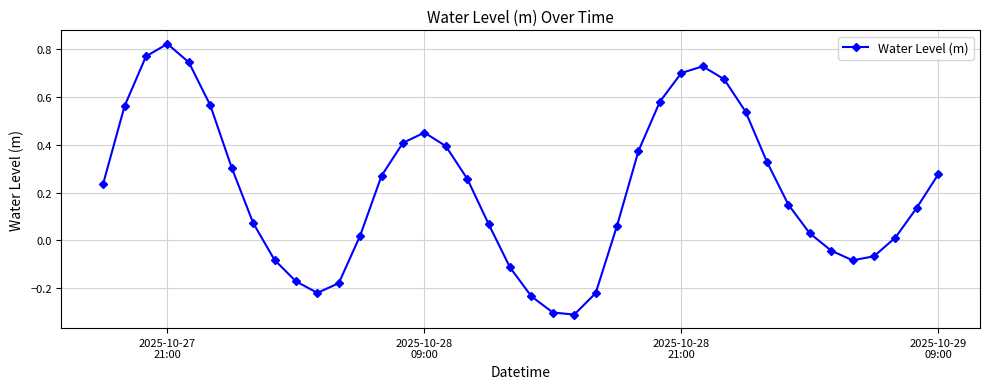

True or false: there are more than 1 points higher than both neighbors.

True